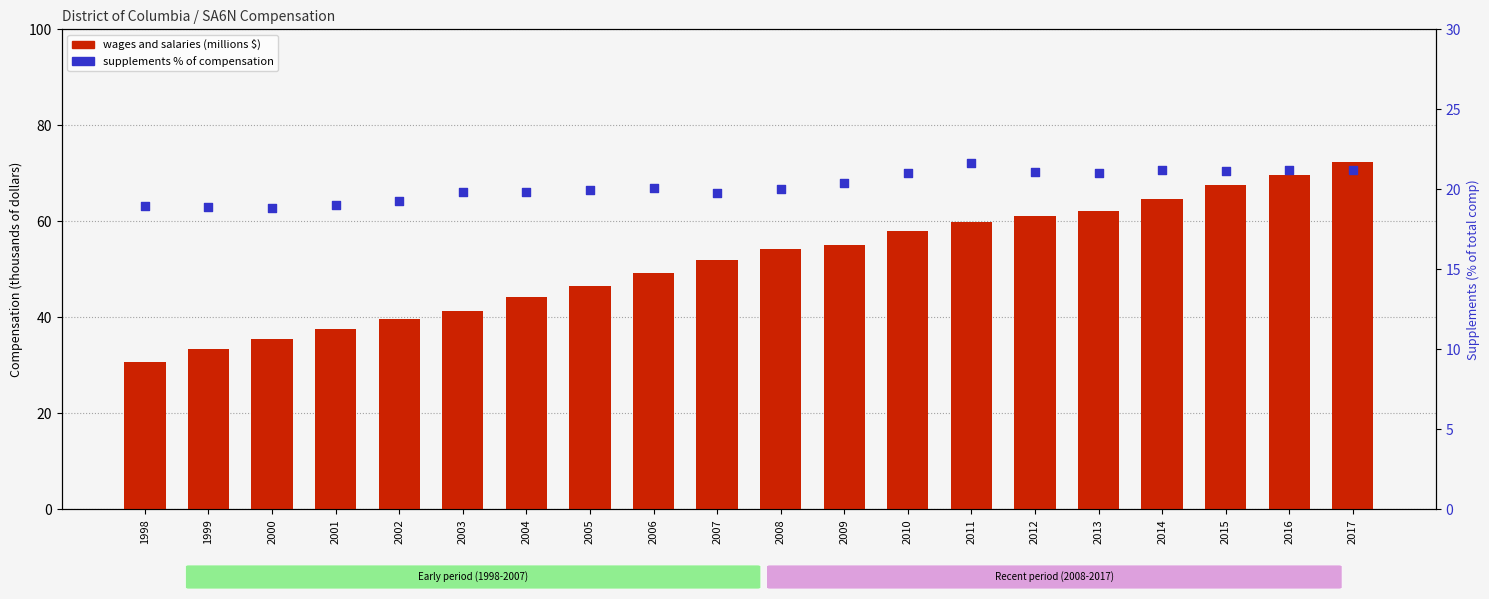

Which series has the largest total across all categories?

wages and salaries